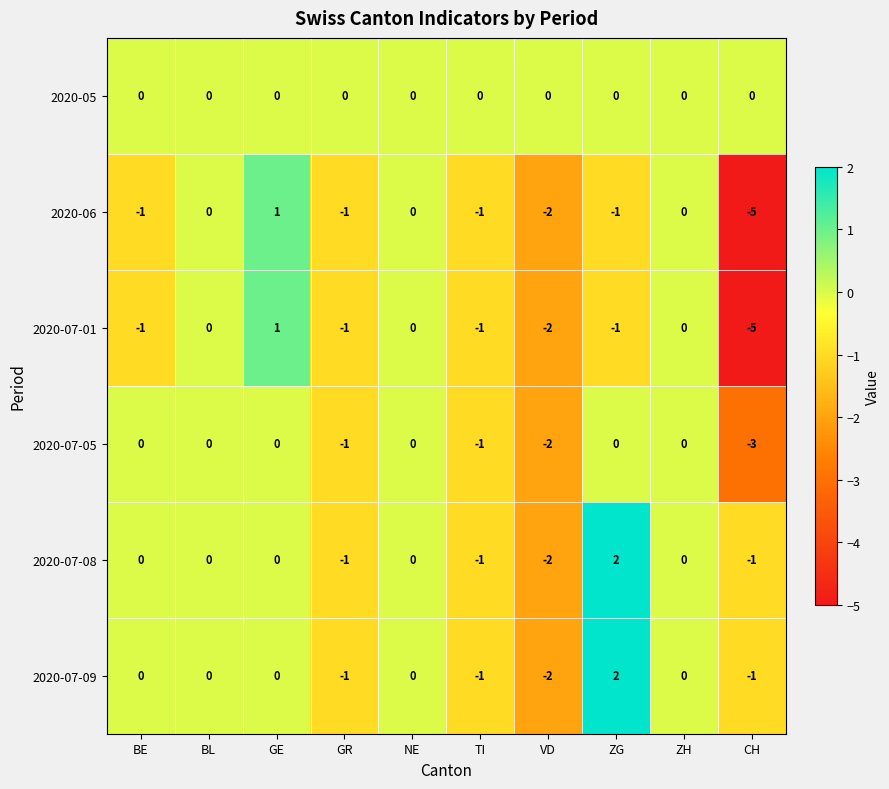

Which category has the highest value in the 2020-07-01 series?

GE